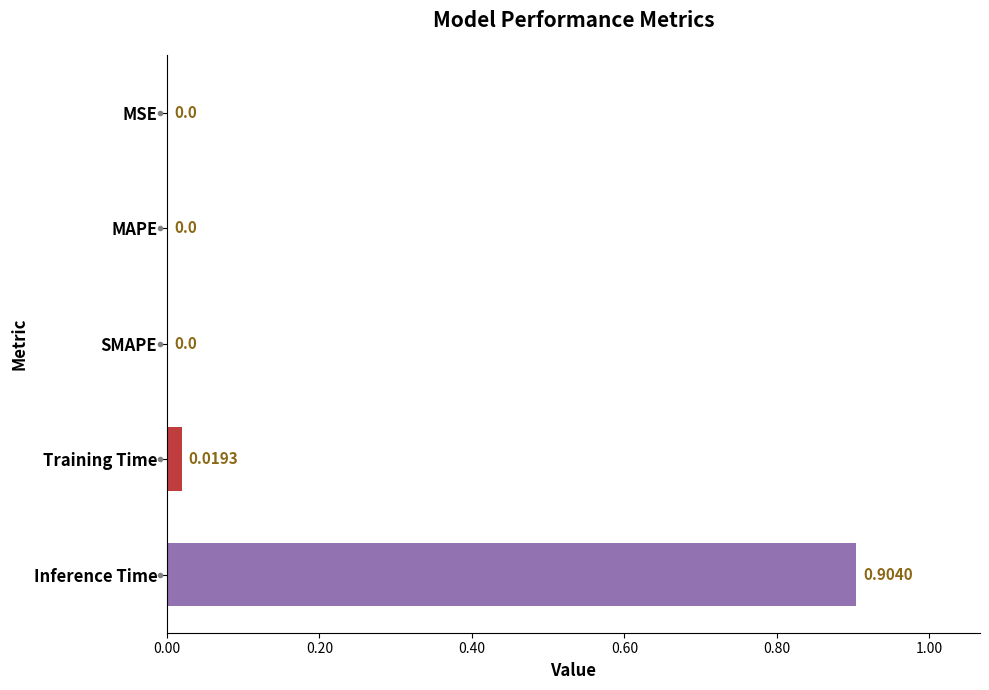

How many values are above zero?

2